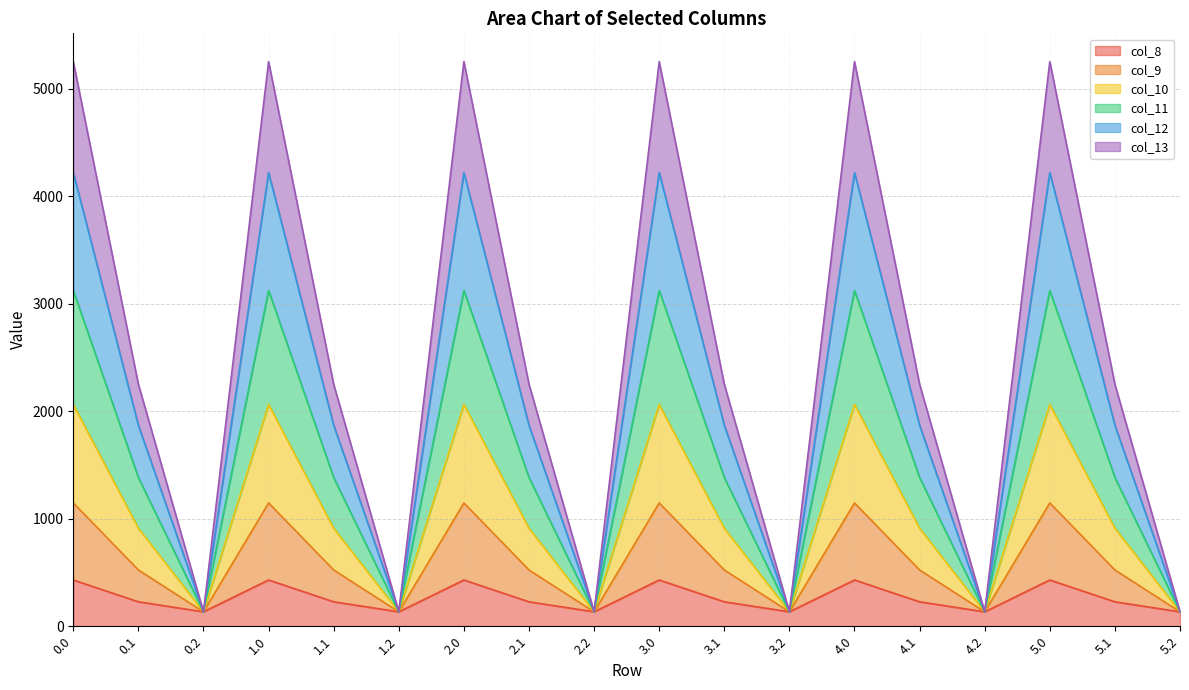

What is the total value across all series at 1.0?

5253.2